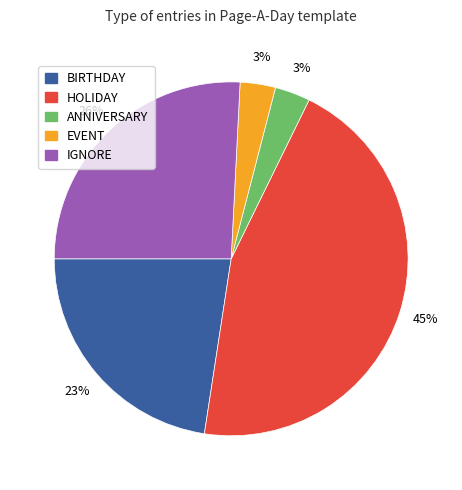

Is there any slice that represents more than half of the pie?

No